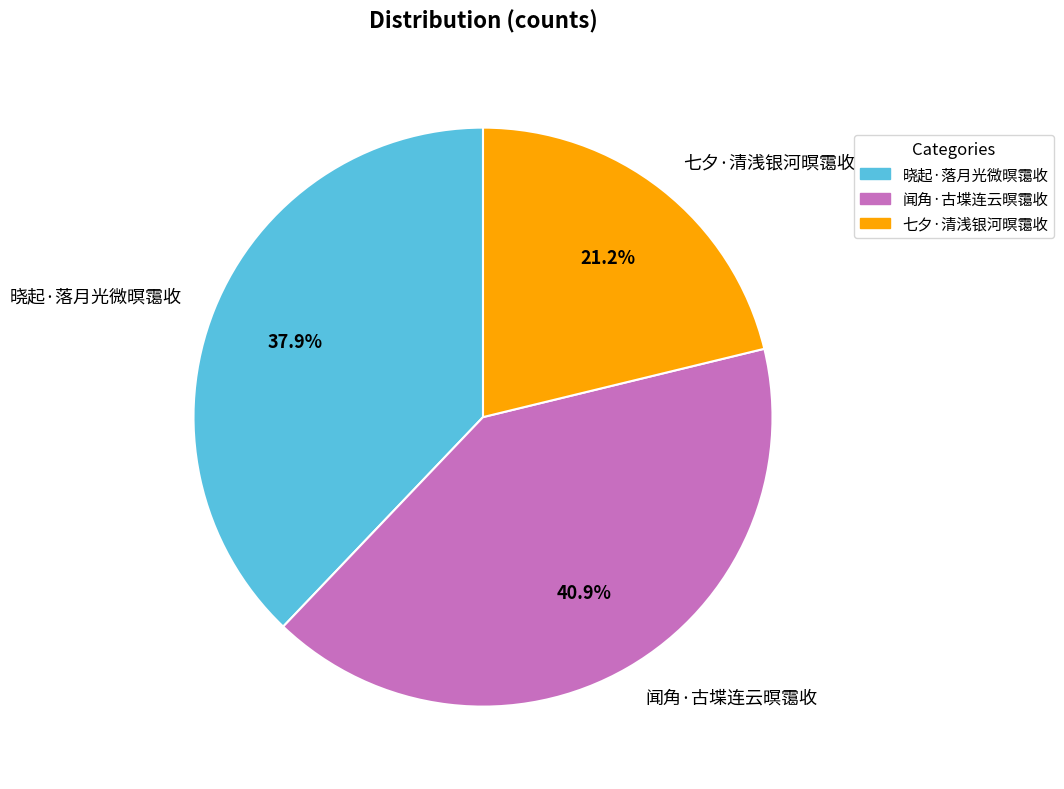

What is the largest slice in the pie chart?

闻角·古堞连云暝霭收